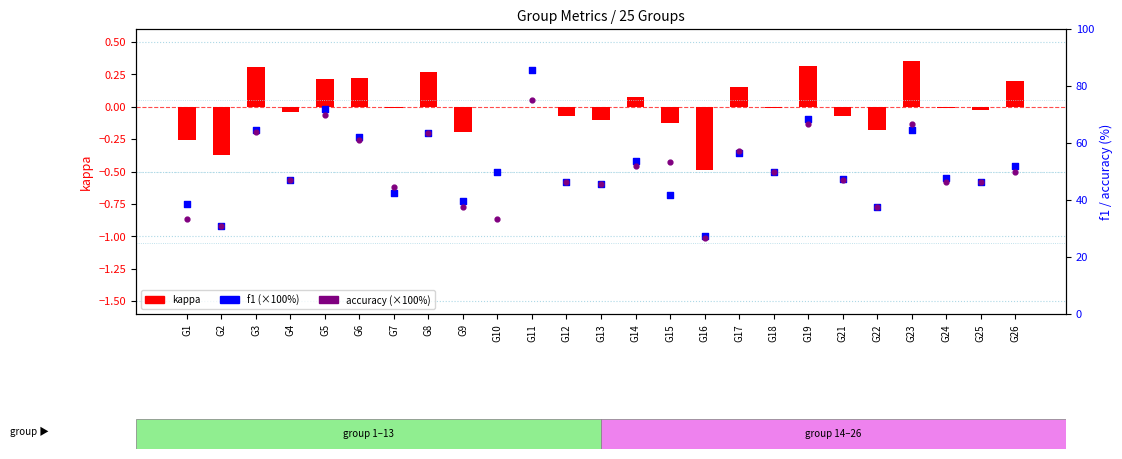

Which series has the largest total across all categories?

f1